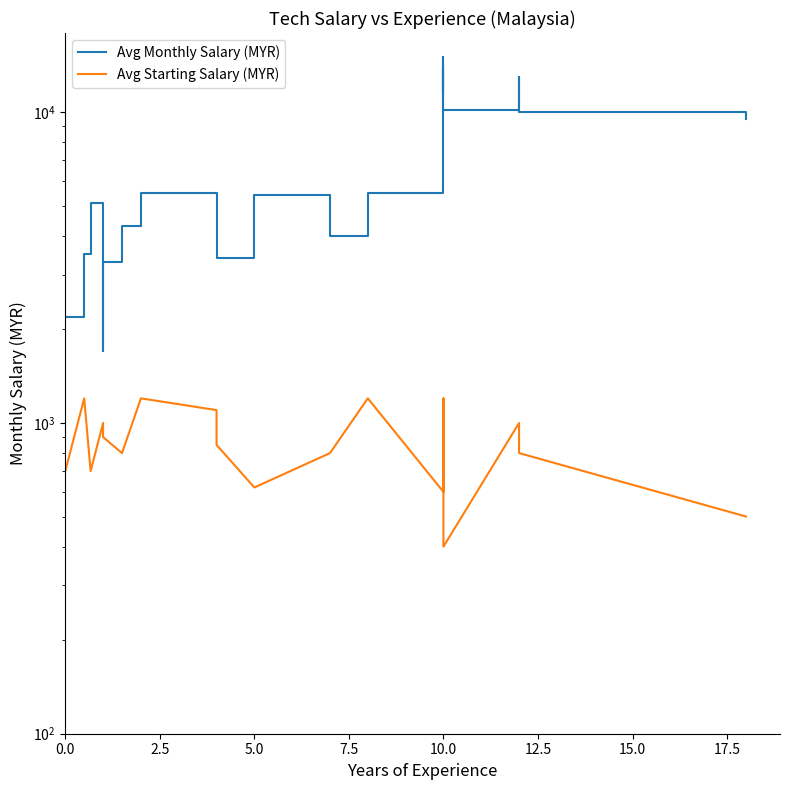

List the series in order of their overall mean, highest first.

Avg Monthly Salary (MYR), Avg Starting Salary (MYR)